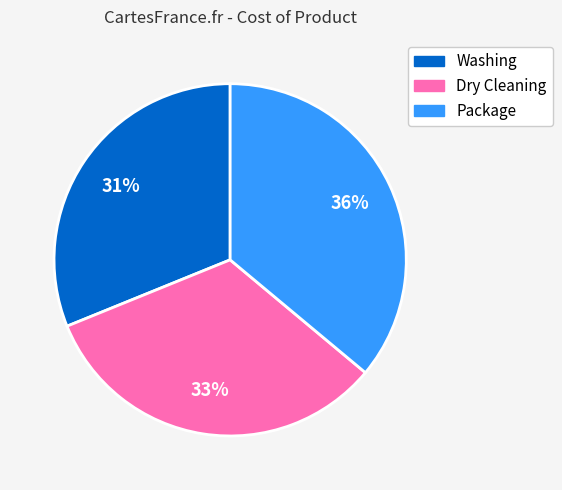

Rank the categories by value from highest to lowest.

Package, Dry Cleaning, Washing